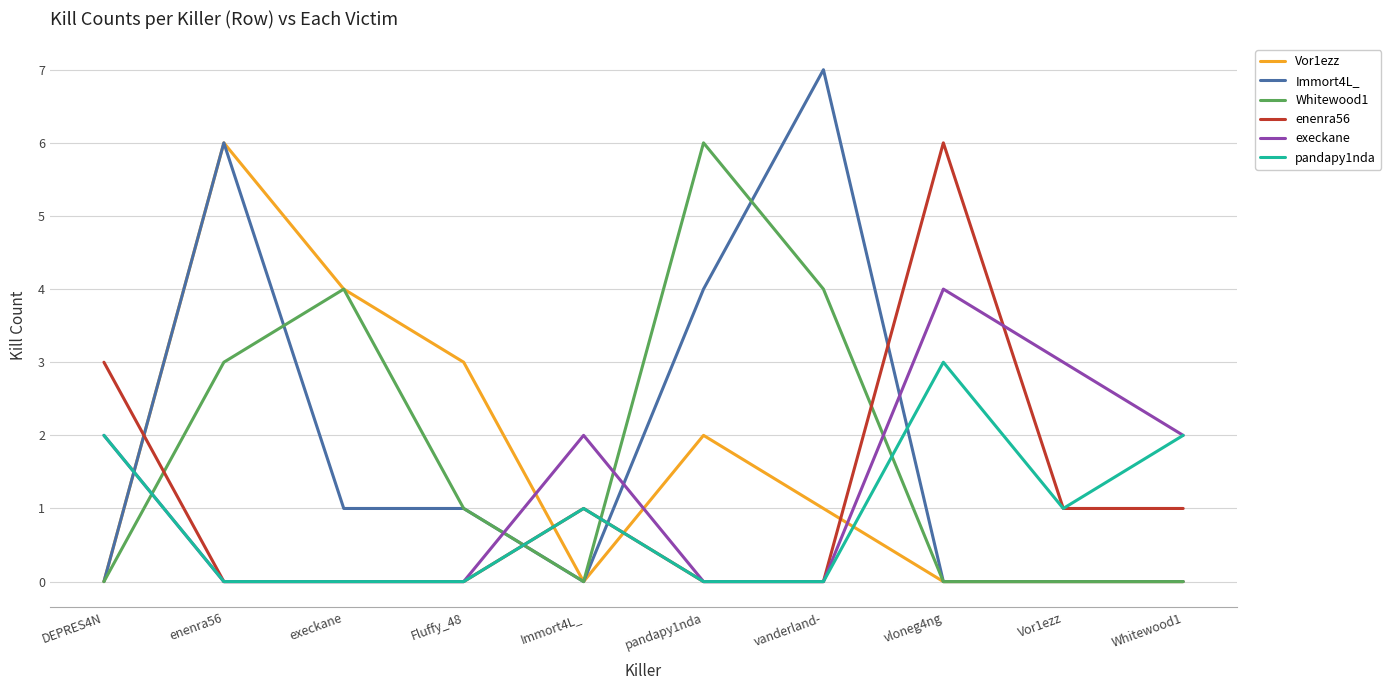

What is the spread (max minus min) of values at Whitewood1?

2